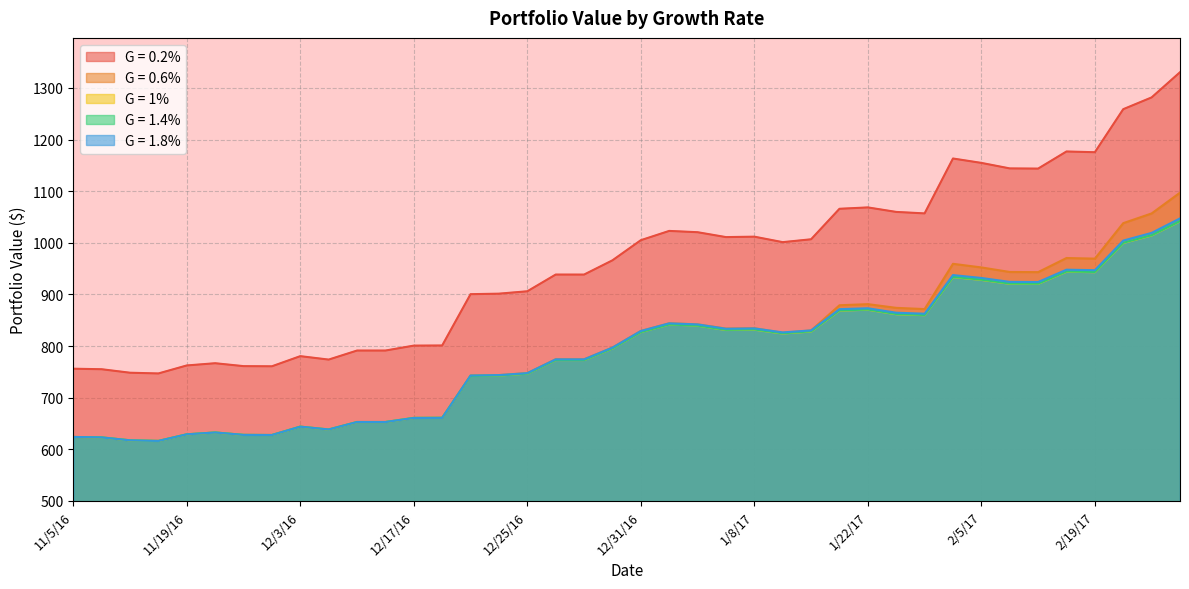

What is the spread (max minus min) of values at 1/15/17?

178.7